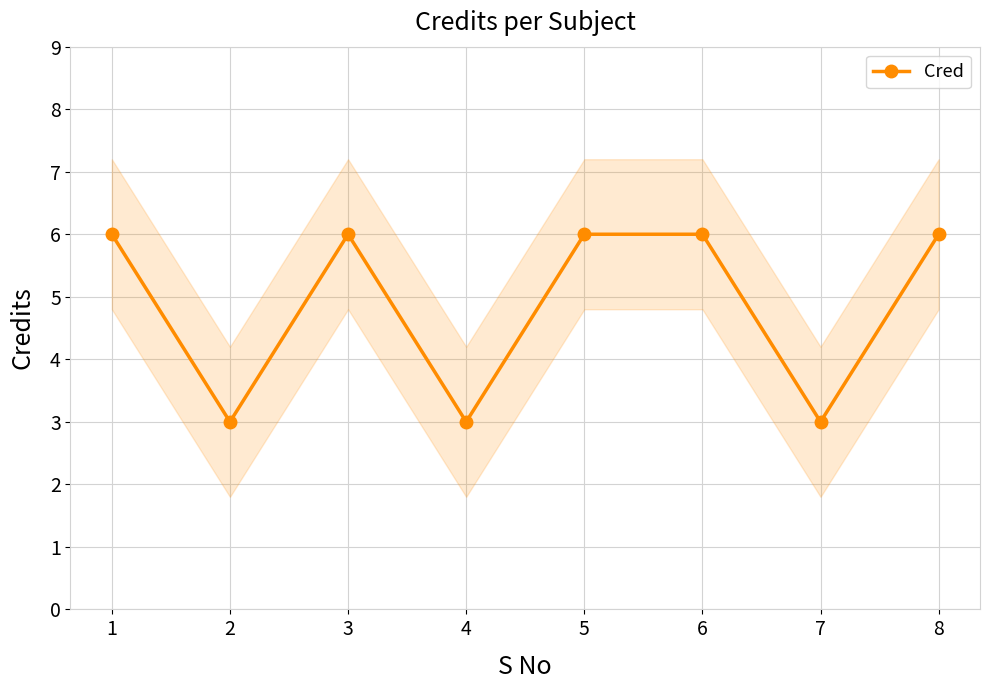

True or false: the data shows 6 at 8.

True